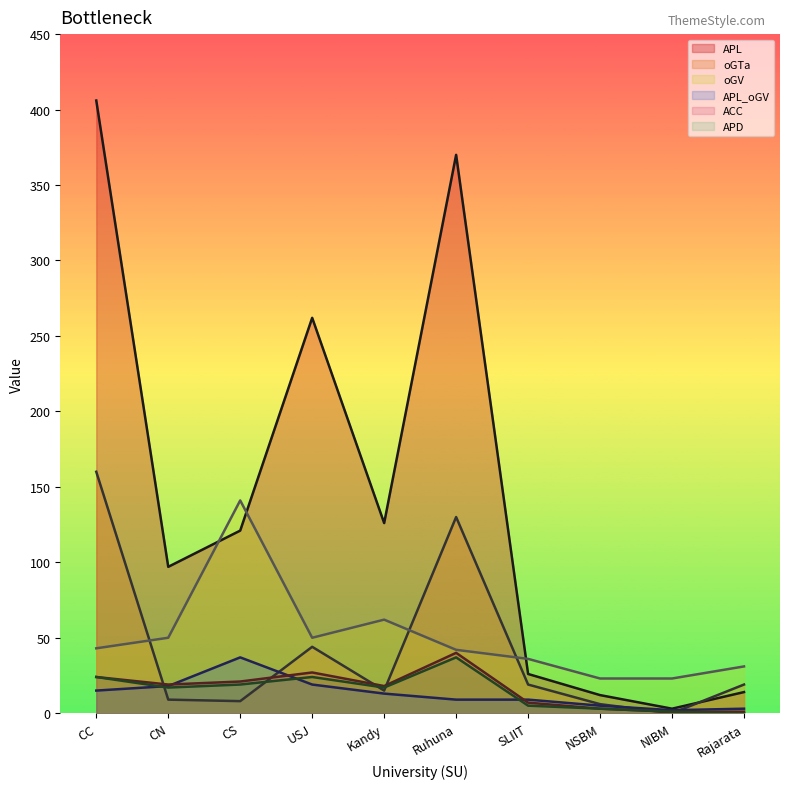

Which series has the largest total across all categories?

APL